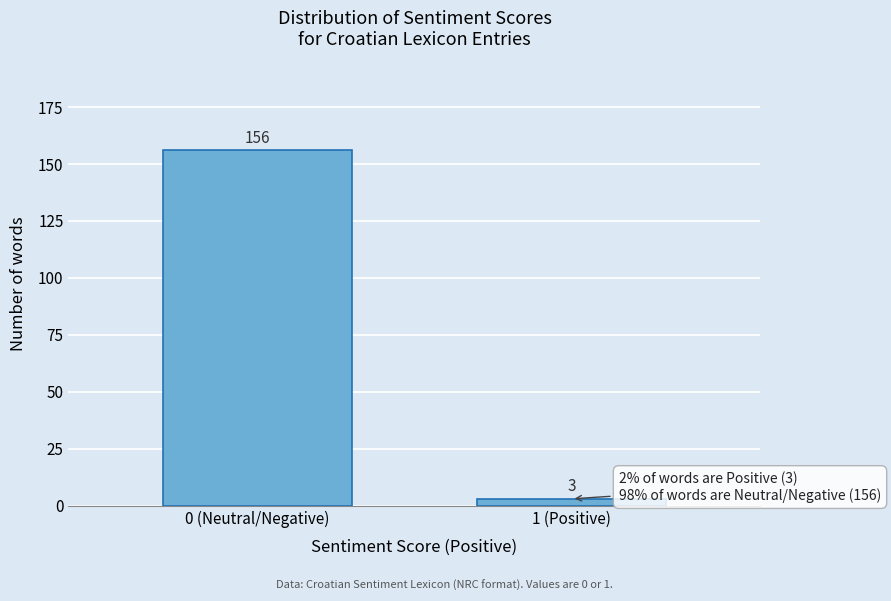

Reading left to right, transcribe all the data shown in this chart.

0 (Neutral/Negative)=156	1 (Positive)=3